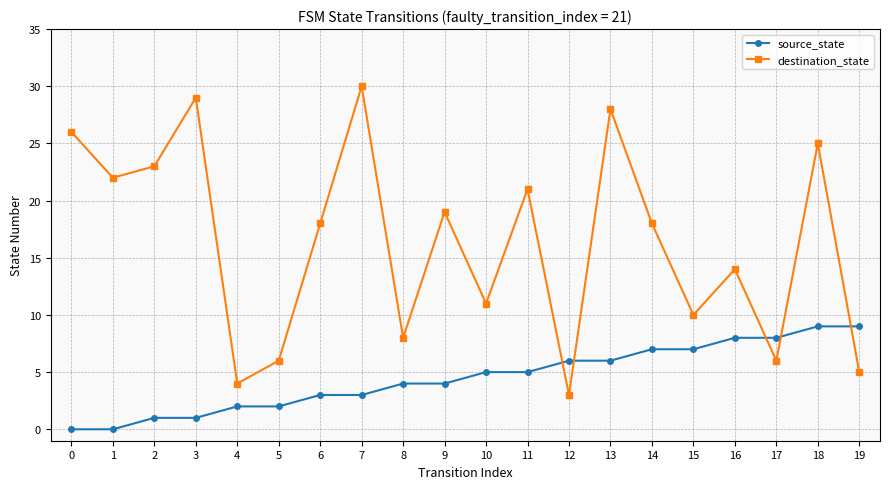

Which series has the largest range (max minus min)?

destination_state